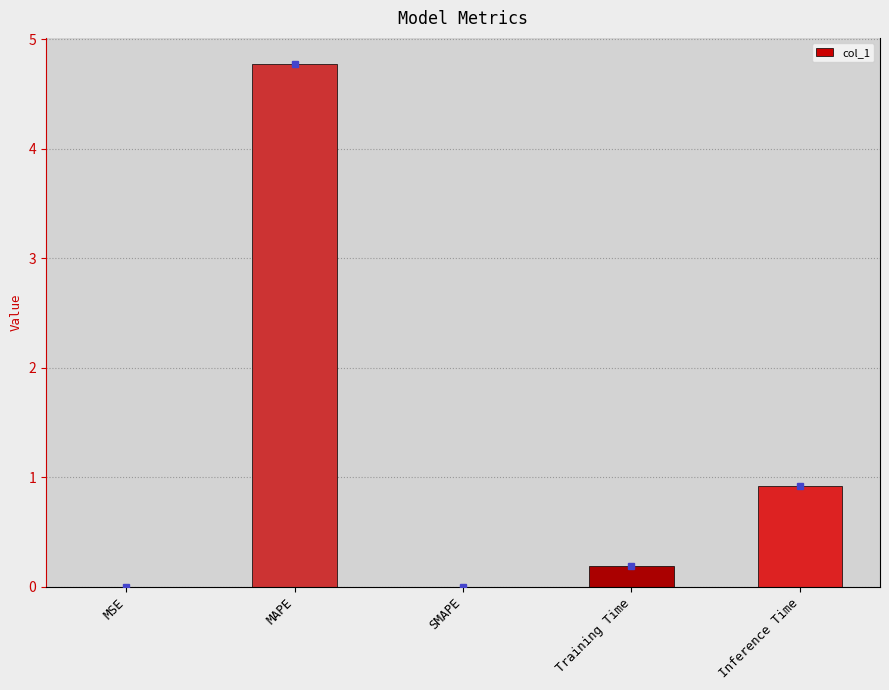

What is the maximum value shown in the chart?

4.8